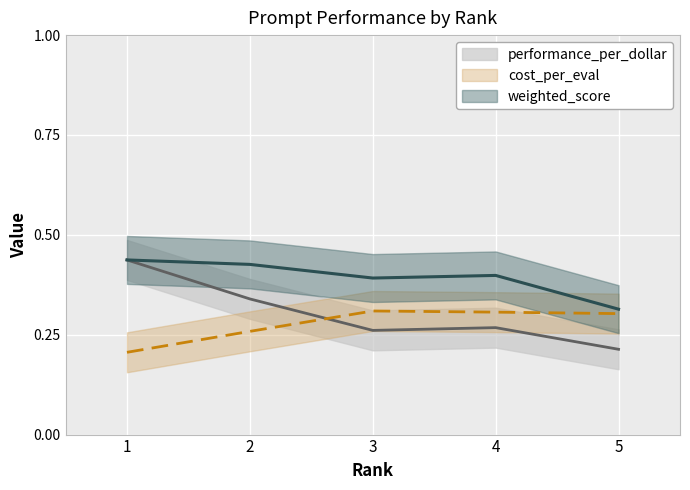

The performance_per_dollar series shows 0.5 at 2. True or false?

False